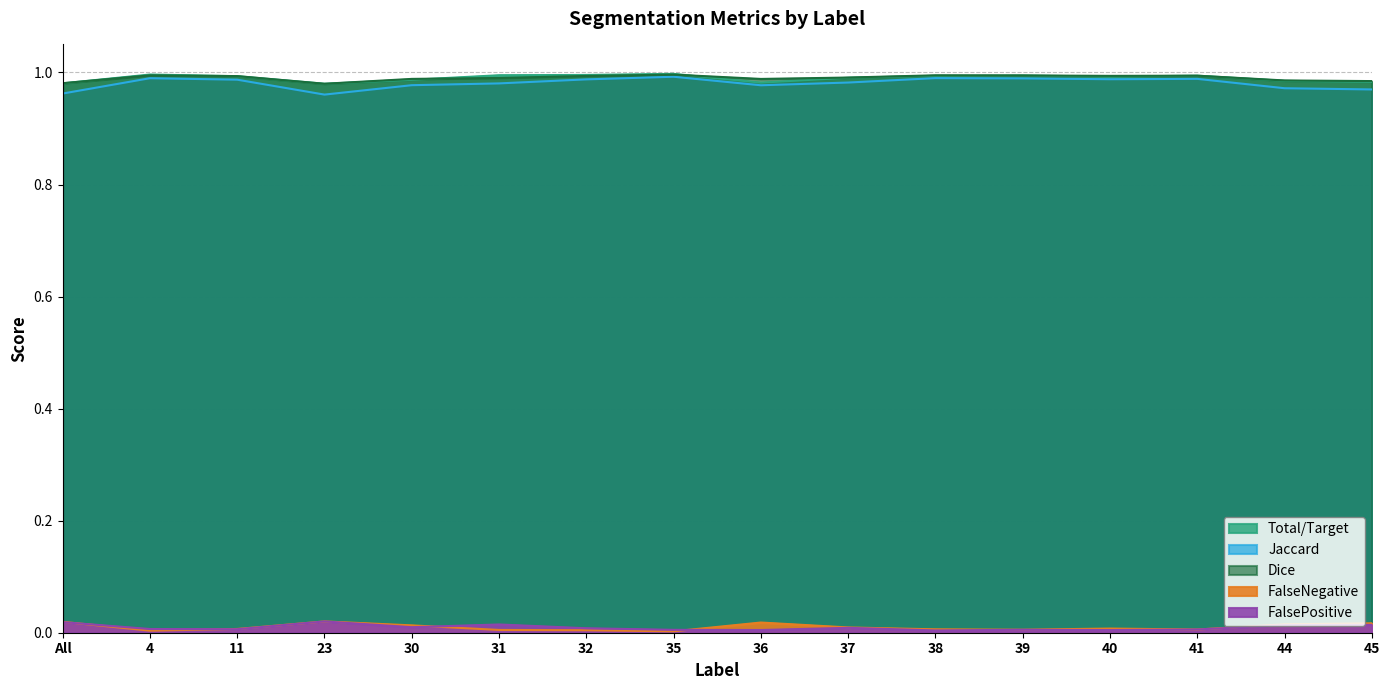

How many lines are shown in the chart?

5